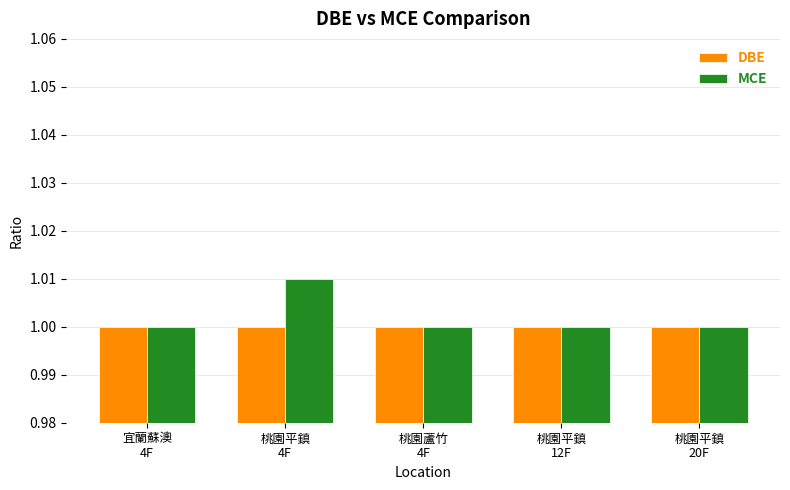

What position from the right is 宜蘭蘇澳
4F?

5